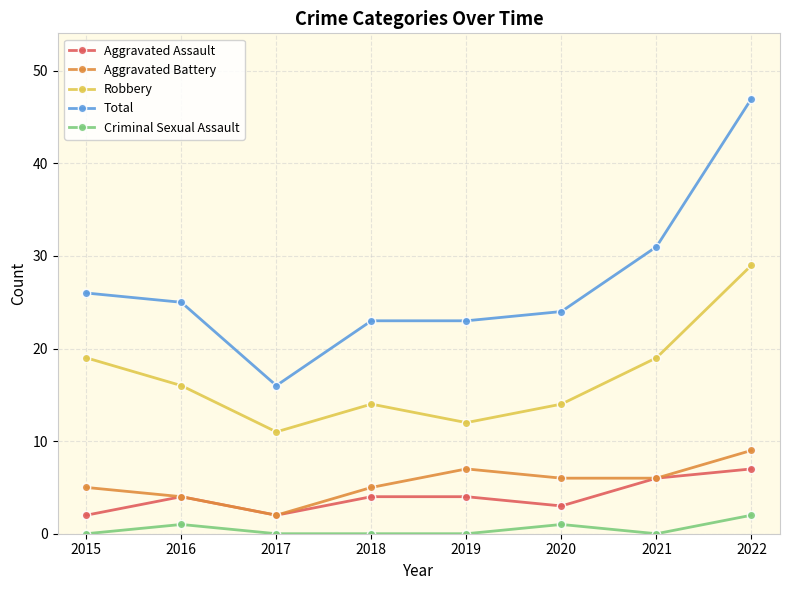

What value does the Aggravated Battery series have at 2019?

7